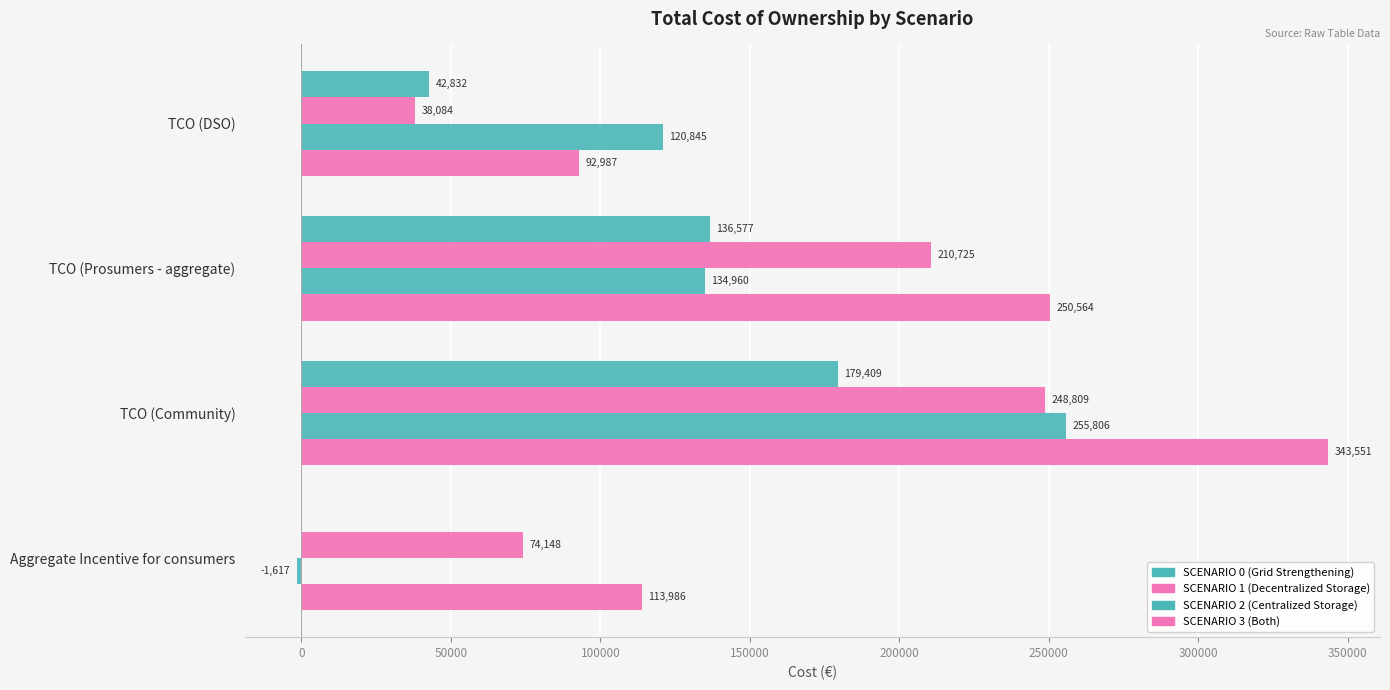

How many data points does each series have?

4